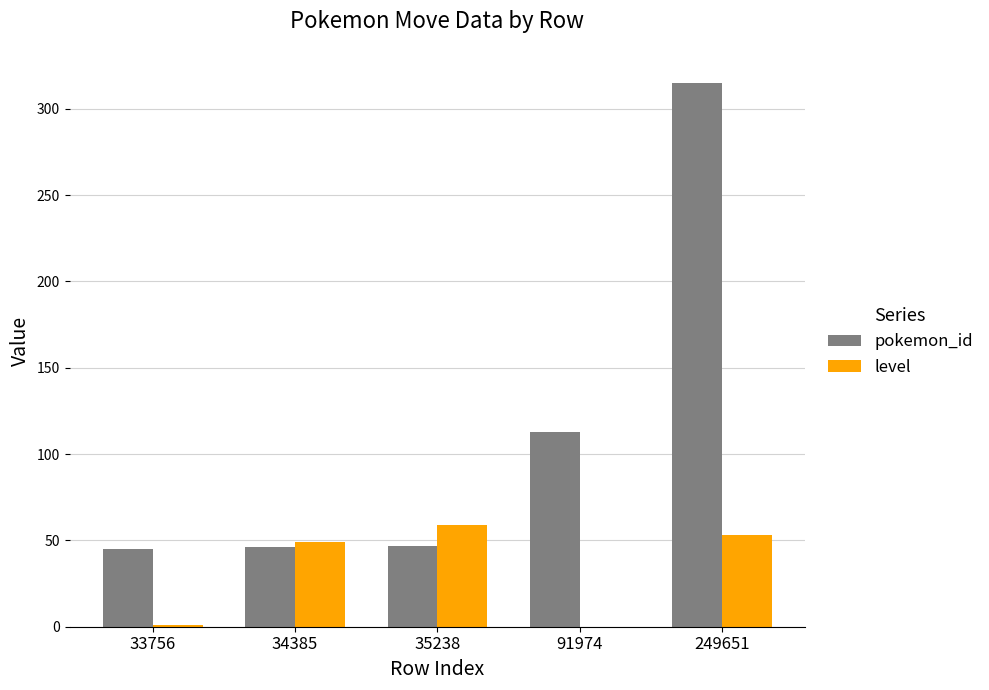

How many categories are shown in the chart?

5